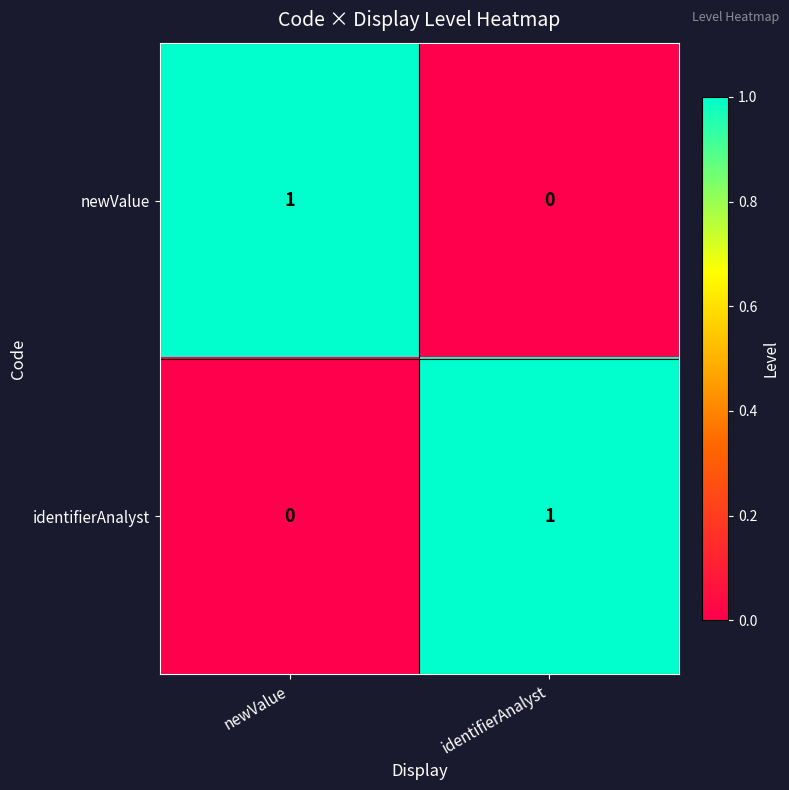

Reading left to right, transcribe all the data shown in this chart.

newValue: 1	0
identifierAnalyst: 0	1